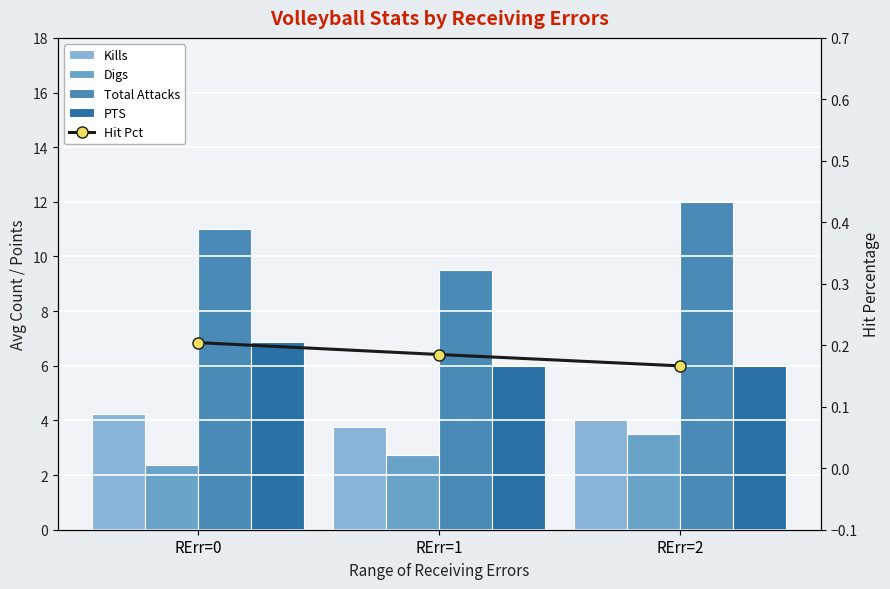

Which series has the widest spread of values?

Total Attacks